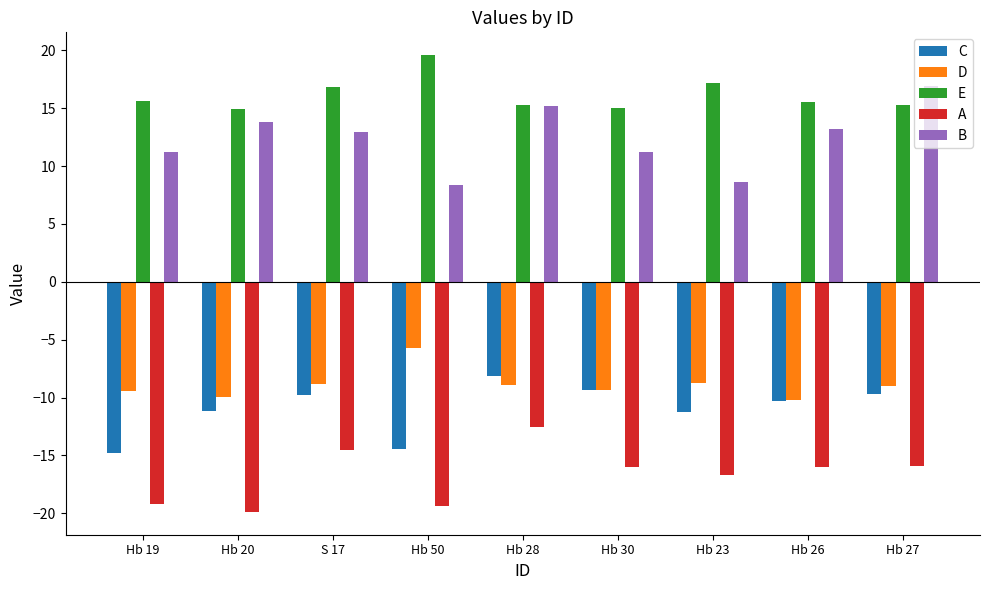

At which category is the sum across all series the highest?

Hb 28